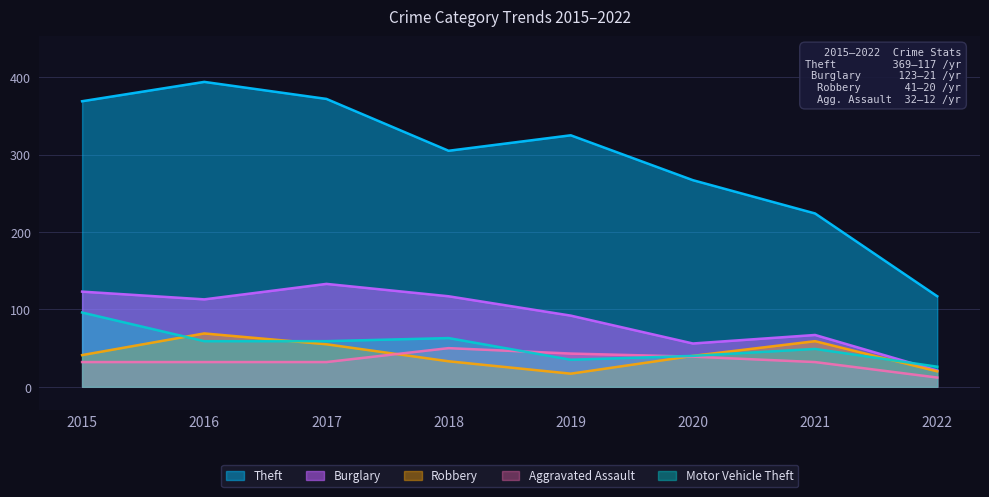

What is the difference between the maximum and minimum values in the Aggravated Assault series?

38